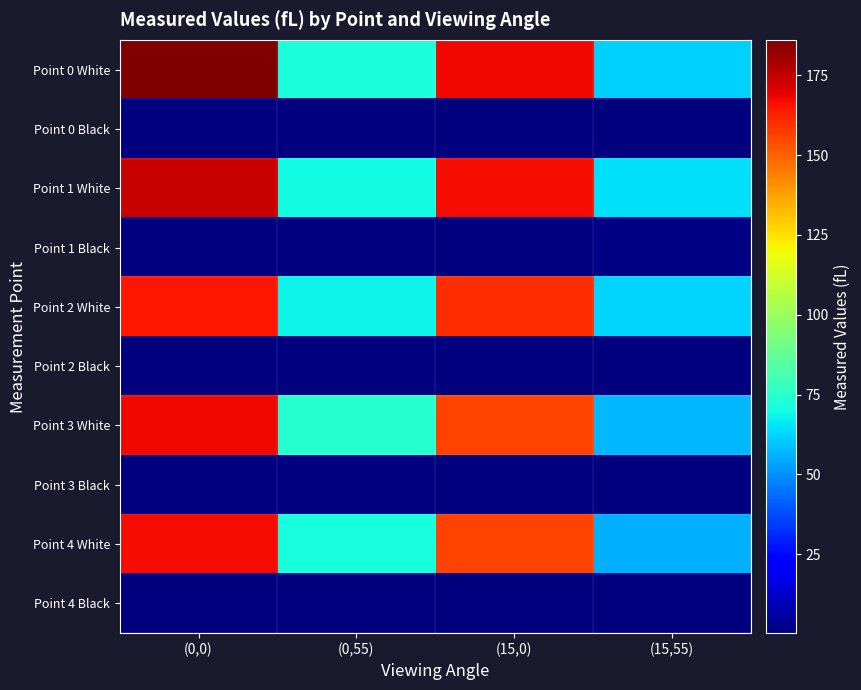

At (15,55), list the series in order from largest to smallest.

Point 1 White, Point 2 White, Point 0 White, Point 3 White, Point 4 White, Point 1 Black, Point 2 Black, Point 0 Black, Point 3 Black, Point 4 Black